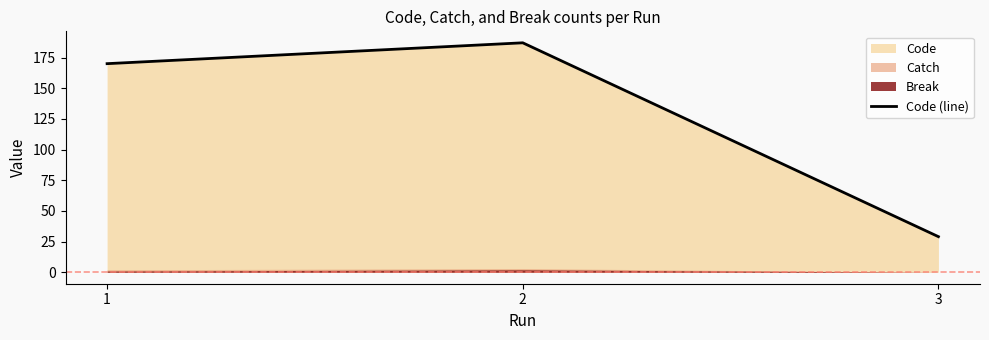

Which category has the highest value across all series?

2